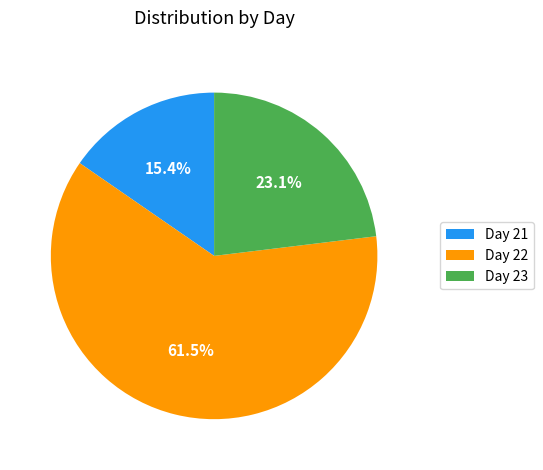

Does Day 22 represent more than half of the total?

Yes